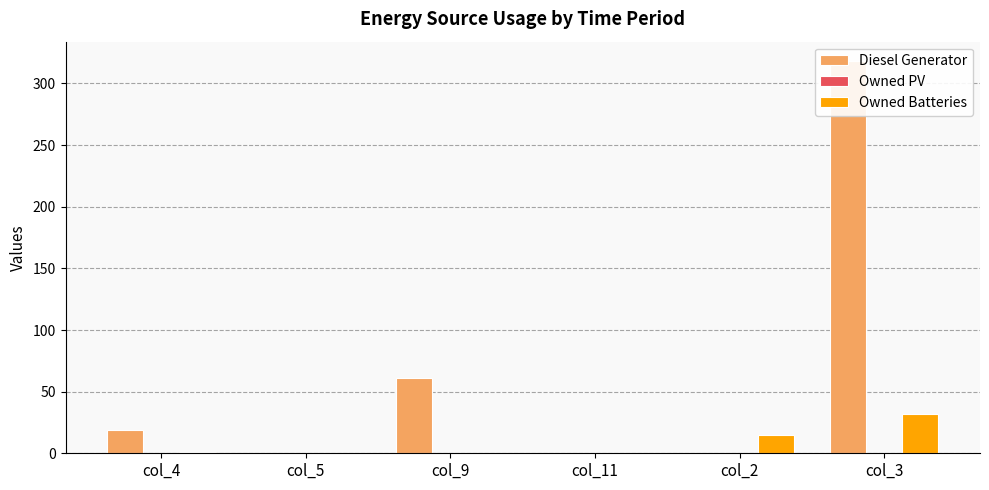

Between col_2 and col_5, which is larger?

col_2